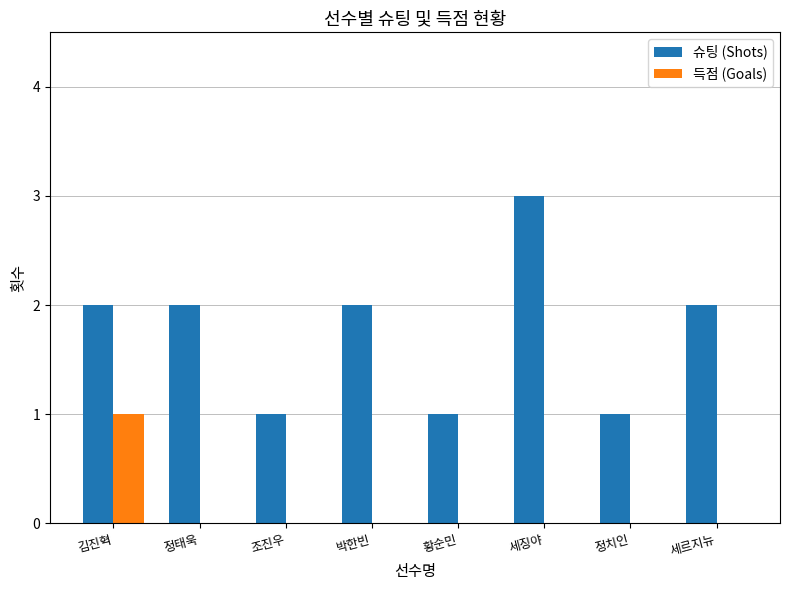

What is the sum of all 슈팅 (Shots) values?

14